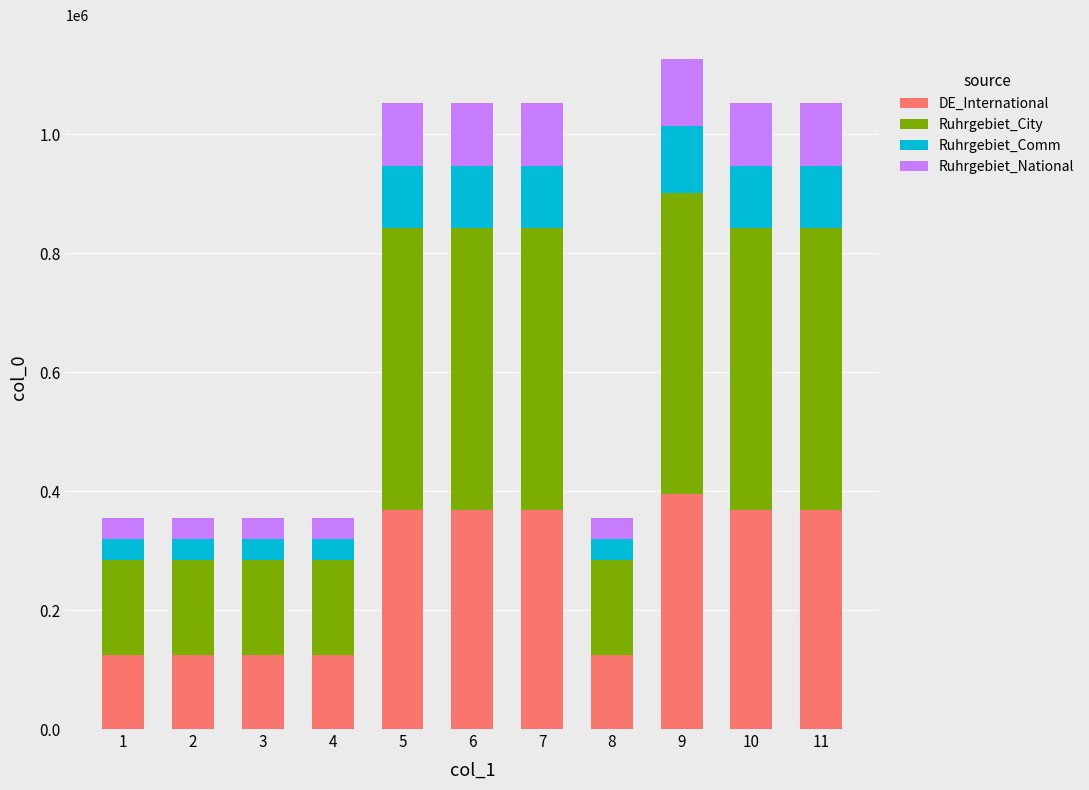

What is the total value across all series at 8?

355108.0